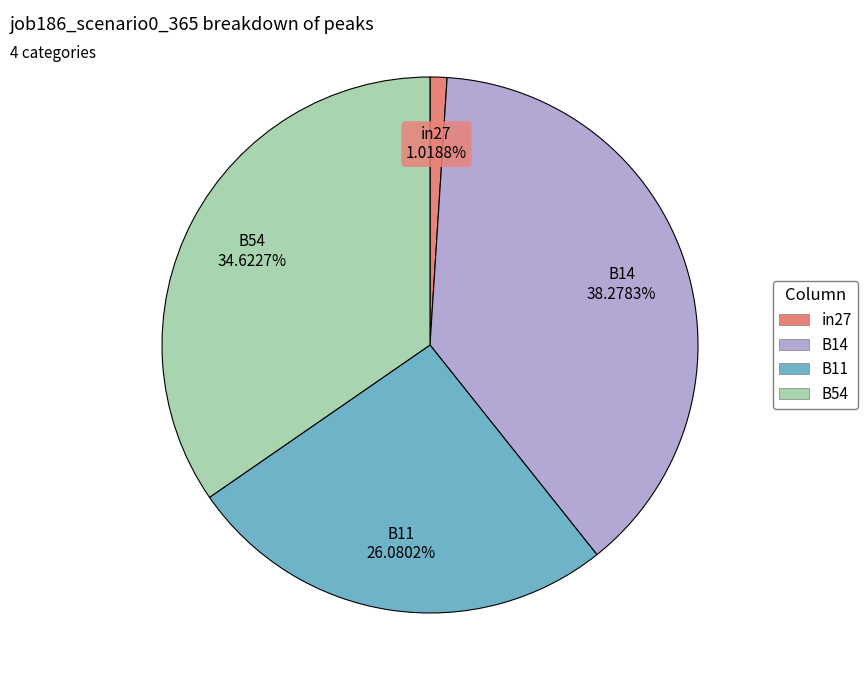

How many slices are in this pie chart?

4